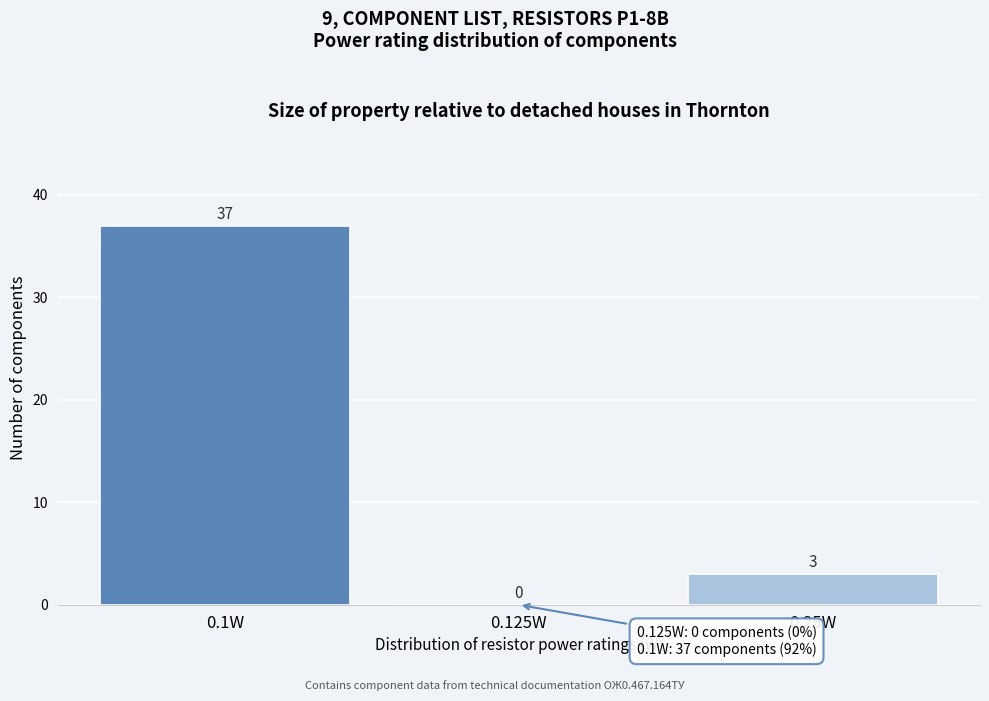

Reading left to right, what are all the values shown in this chart?

0.1W=37	0.125W=0	0.25W=3